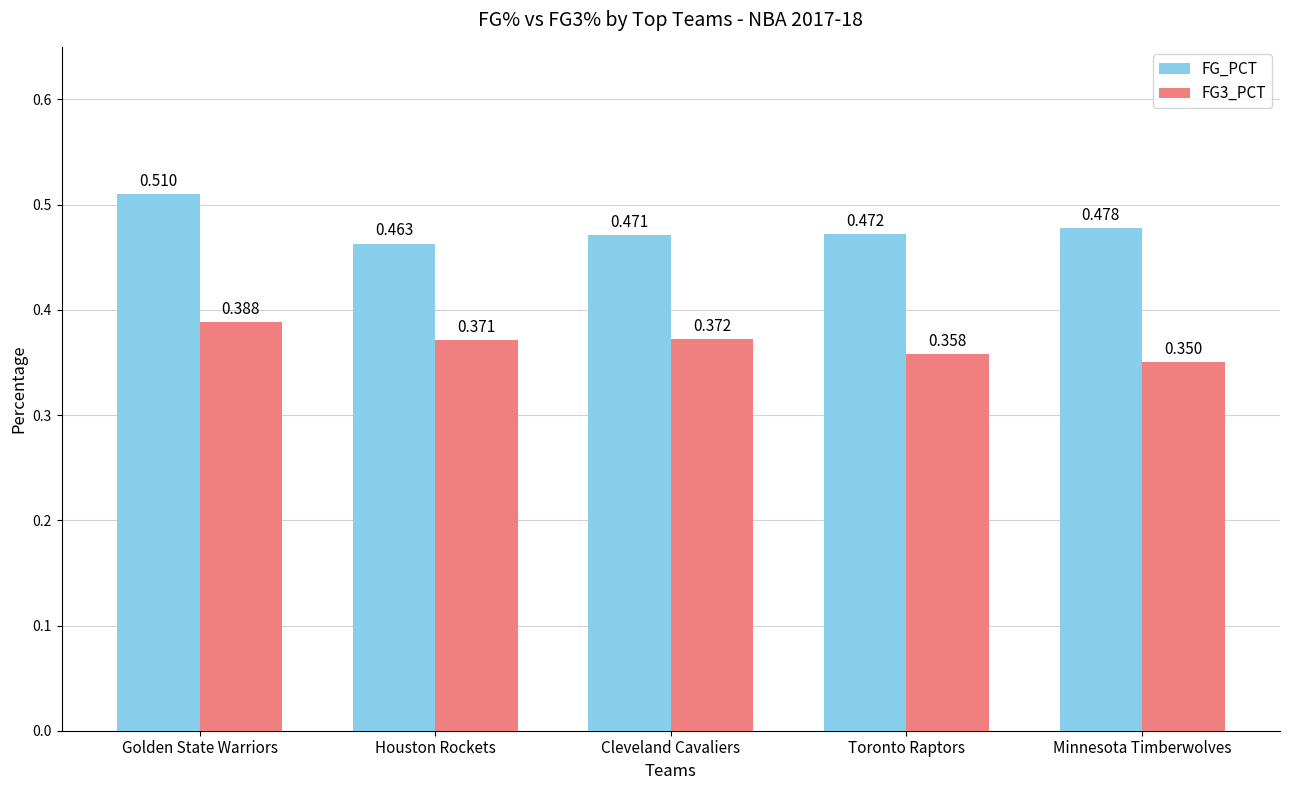

List the series in order of their peak value, highest first.

FG_PCT, FG3_PCT